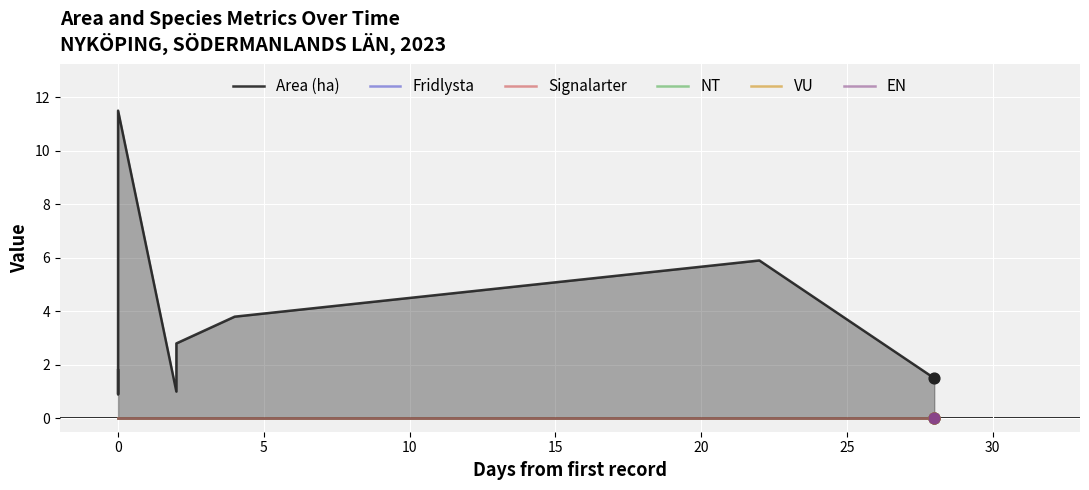

Which series has the widest spread of Y values?

Area (ha)